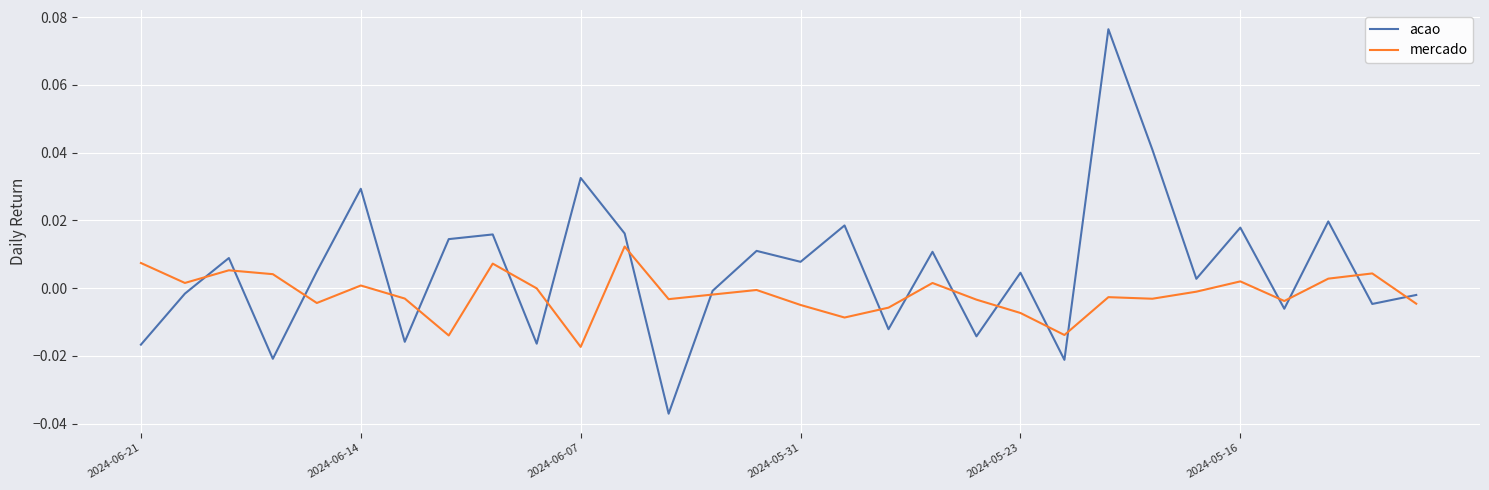

How many lines are shown in the chart?

2